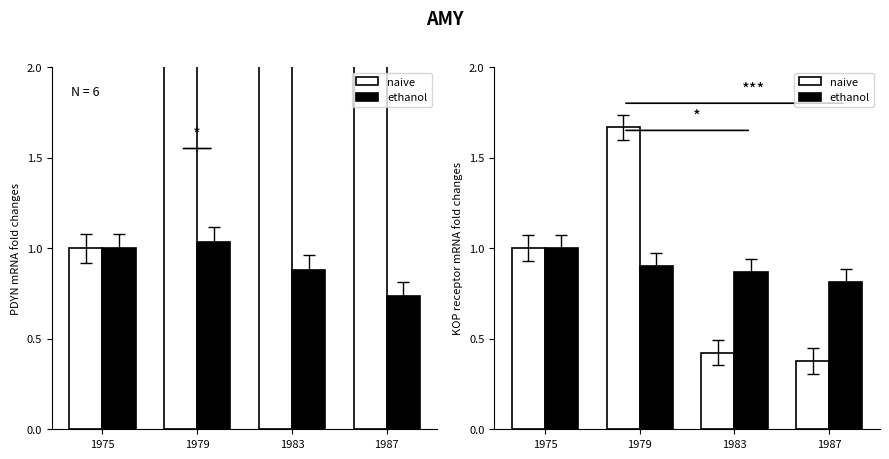

How many naive values are between 0 and 1?

3